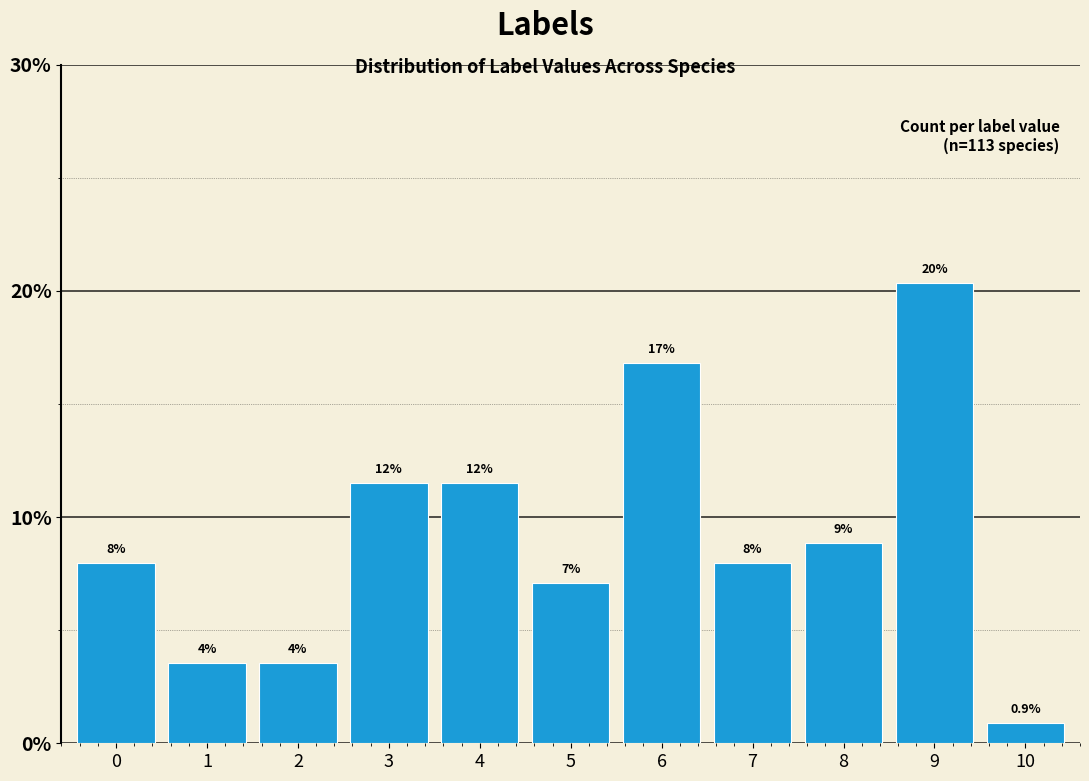

How many bars are there in total?

11